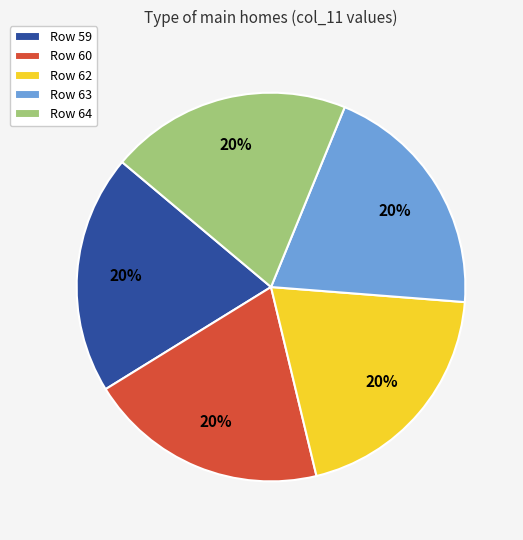

Is it true that Row 62 is 31% of the pie?

False